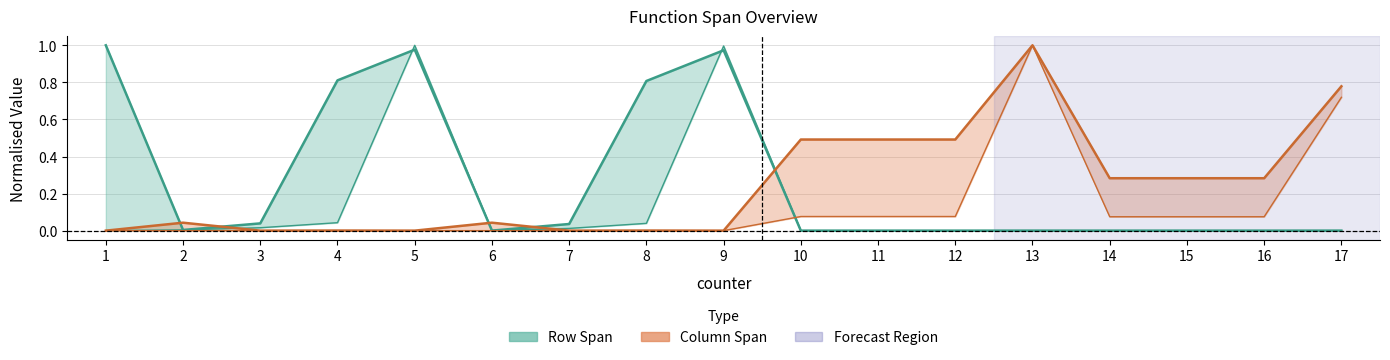

True or false: start_column and end_column cross at least once.

False